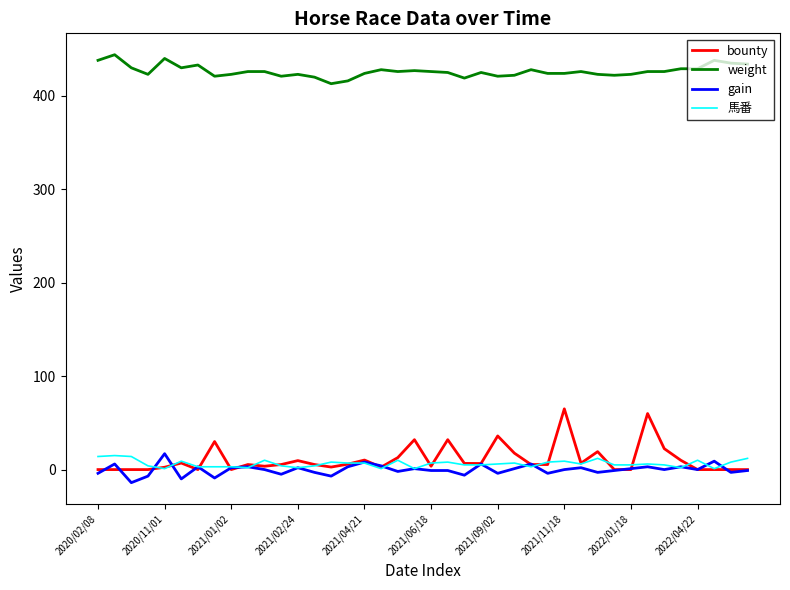

What are all the series names shown in the legend?

bounty, weight, gain, 馬番